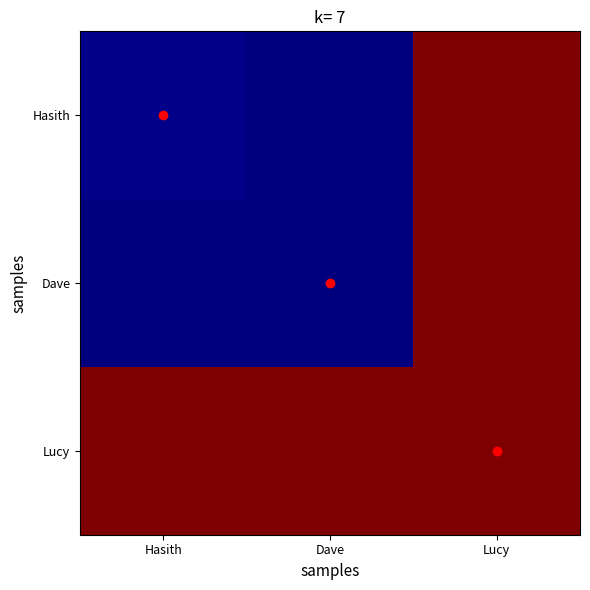

Which series has the widest spread of values?

Hasith